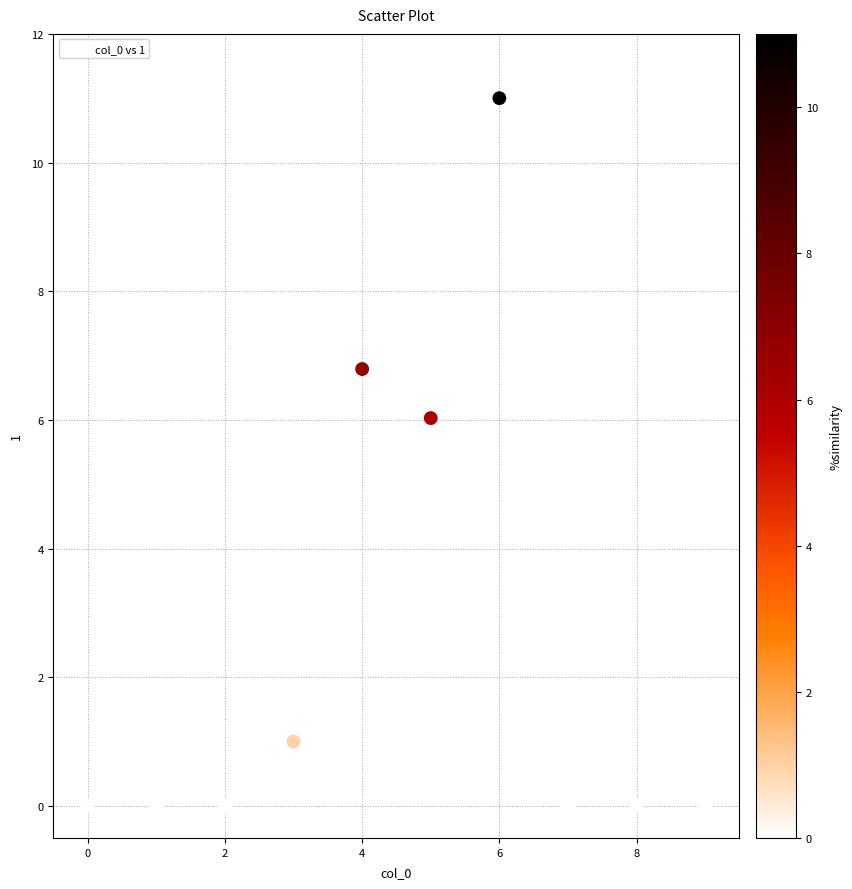

What is the average Y value?

2.5